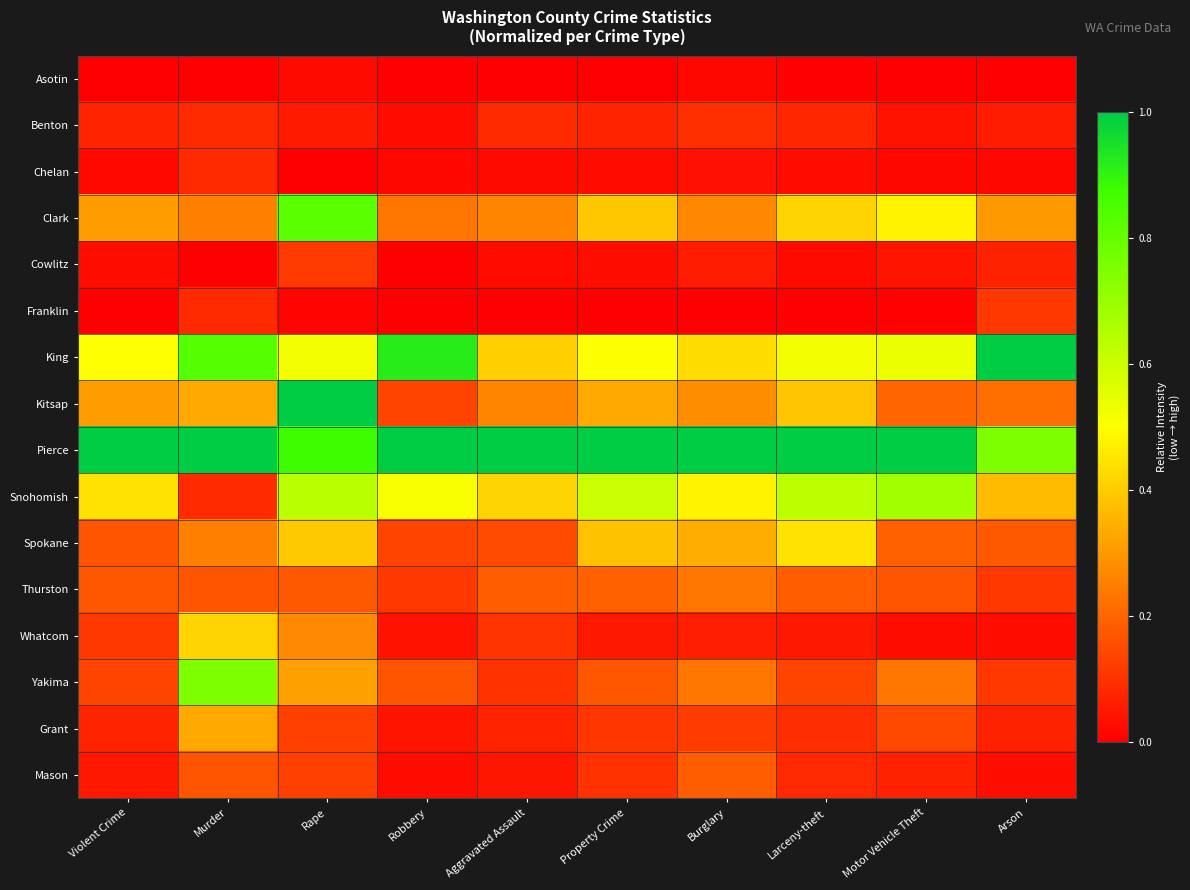

Reading left to right, transcribe all the data shown in this chart.

Asotin: Violent Crime=0.0	Murder=0.0	Rape=0.0	Robbery=0.0	Aggravated Assault=0.0	Property Crime=0.0	Burglary=0.0	Larceny-theft=0.0	Motor Vehicle Theft=0.0	Arson=0.0
Benton: Violent Crime=0.1	Murder=0.1	Rape=0.1	Robbery=0.0	Aggravated Assault=0.1	Property Crime=0.1	Burglary=0.1	Larceny-theft=0.1	Motor Vehicle Theft=0.0	Arson=0.1
Chelan: Violent Crime=0.0	Murder=0.1	Rape=0.0	Robbery=0.0	Aggravated Assault=0.0	Property Crime=0.0	Burglary=0.0	Larceny-theft=0.0	Motor Vehicle Theft=0.0	Arson=0.0
Clark: Violent Crime=0.3	Murder=0.2	Rape=0.8	Robbery=0.2	Aggravated Assault=0.3	Property Crime=0.4	Burglary=0.3	Larceny-theft=0.4	Motor Vehicle Theft=0.5	Arson=0.3
Cowlitz: Violent Crime=0.0	Murder=0.0	Rape=0.1	Robbery=0.0	Aggravated Assault=0.0	Property Crime=0.0	Burglary=0.1	Larceny-theft=0.0	Motor Vehicle Theft=0.0	Arson=0.1
Franklin: Violent Crime=0.0	Murder=0.1	Rape=0.0	Robbery=0.0	Aggravated Assault=0.0	Property Crime=0.0	Burglary=0.0	Larceny-theft=0.0	Motor Vehicle Theft=0.0	Arson=0.1
King: Violent Crime=0.5	Murder=0.8	Rape=0.5	Robbery=0.9	Aggravated Assault=0.4	Property Crime=0.5	Burglary=0.4	Larceny-theft=0.5	Motor Vehicle Theft=0.5	Arson=1.0
Kitsap: Violent Crime=0.3	Murder=0.3	Rape=1.0	Robbery=0.1	Aggravated Assault=0.3	Property Crime=0.3	Burglary=0.3	Larceny-theft=0.4	Motor Vehicle Theft=0.2	Arson=0.2
Pierce: Violent Crime=1.0	Murder=1.0	Rape=0.9	Robbery=1.0	Aggravated Assault=1.0	Property Crime=1.0	Burglary=1.0	Larceny-theft=1.0	Motor Vehicle Theft=1.0	Arson=0.8
Snohomish: Violent Crime=0.4	Murder=0.1	Rape=0.6	Robbery=0.5	Aggravated Assault=0.4	Property Crime=0.6	Burglary=0.5	Larceny-theft=0.6	Motor Vehicle Theft=0.7	Arson=0.4
Spokane: Violent Crime=0.2	Murder=0.2	Rape=0.4	Robbery=0.1	Aggravated Assault=0.1	Property Crime=0.4	Burglary=0.3	Larceny-theft=0.4	Motor Vehicle Theft=0.2	Arson=0.2
Thurston: Violent Crime=0.2	Murder=0.2	Rape=0.2	Robbery=0.1	Aggravated Assault=0.2	Property Crime=0.2	Burglary=0.2	Larceny-theft=0.2	Motor Vehicle Theft=0.2	Arson=0.1
Whatcom: Violent Crime=0.1	Murder=0.4	Rape=0.3	Robbery=0.0	Aggravated Assault=0.1	Property Crime=0.0	Burglary=0.1	Larceny-theft=0.1	Motor Vehicle Theft=0.0	Arson=0.0
Yakima: Violent Crime=0.1	Murder=0.8	Rape=0.3	Robbery=0.2	Aggravated Assault=0.1	Property Crime=0.2	Burglary=0.2	Larceny-theft=0.1	Motor Vehicle Theft=0.2	Arson=0.1
Grant: Violent Crime=0.1	Murder=0.3	Rape=0.1	Robbery=0.0	Aggravated Assault=0.1	Property Crime=0.1	Burglary=0.1	Larceny-theft=0.1	Motor Vehicle Theft=0.1	Arson=0.1
Mason: Violent Crime=0.0	Murder=0.2	Rape=0.1	Robbery=0.0	Aggravated Assault=0.0	Property Crime=0.1	Burglary=0.2	Larceny-theft=0.1	Motor Vehicle Theft=0.1	Arson=0.0